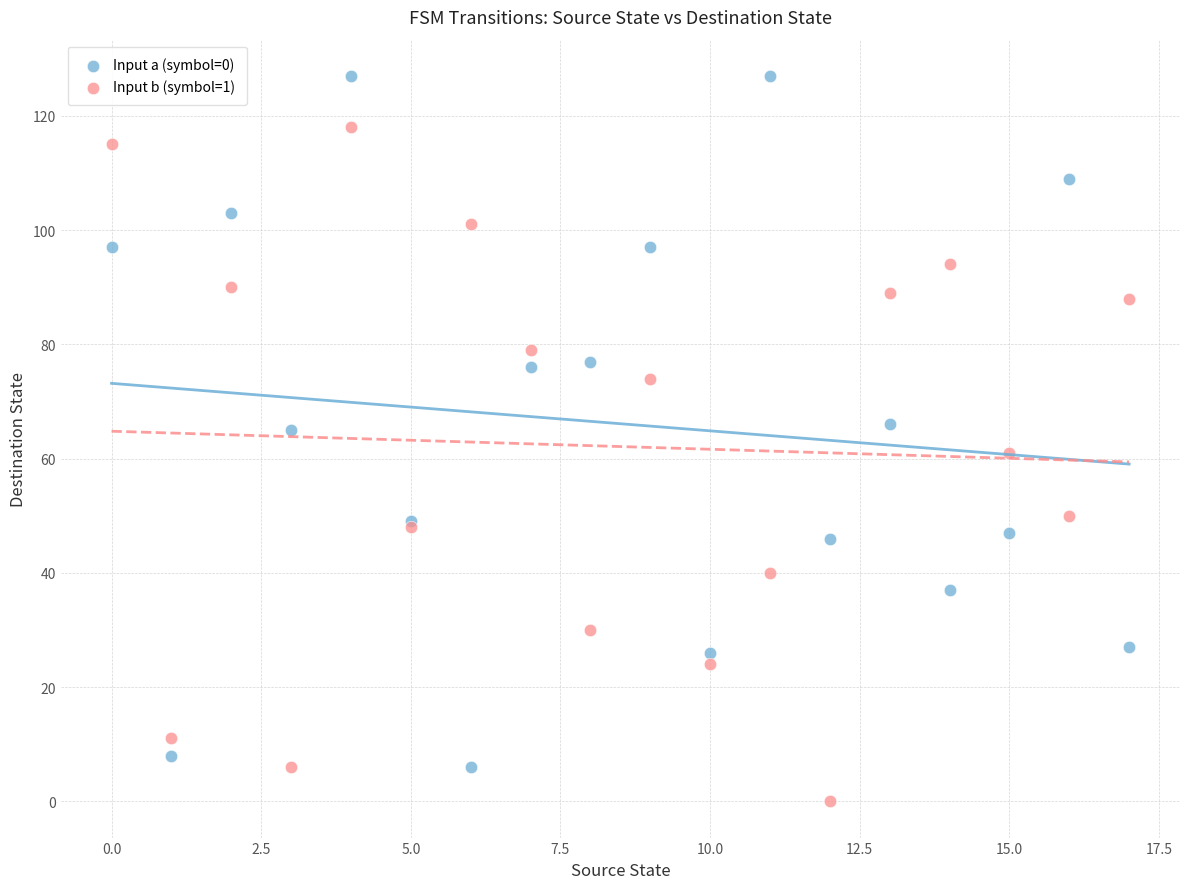

Which series contains the lowest Y value?

Input b (symbol=1)